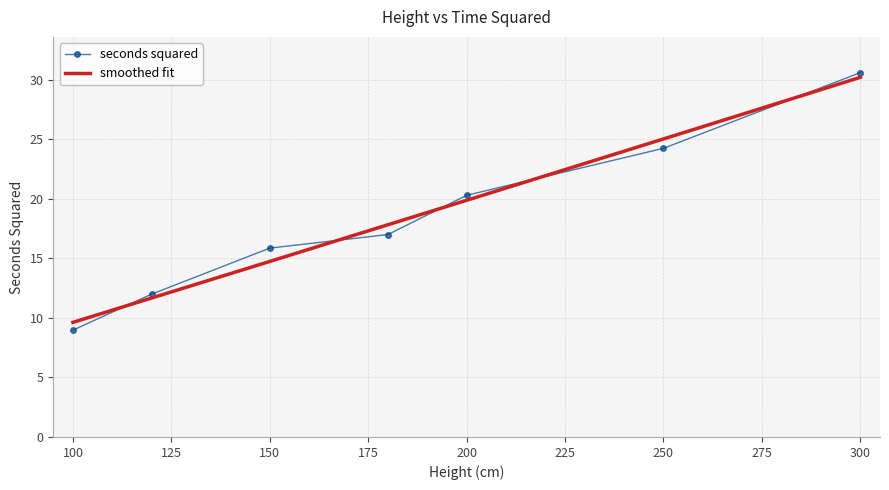

Is it true that the value at 150 is 15.9?

True